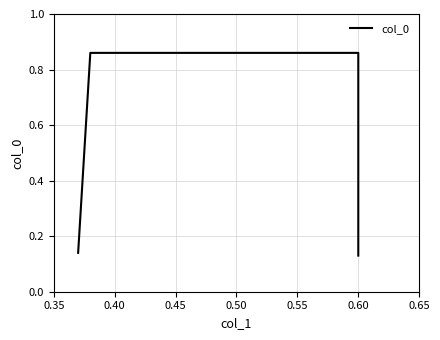

What is the value of the 1st point from the left?

0.1